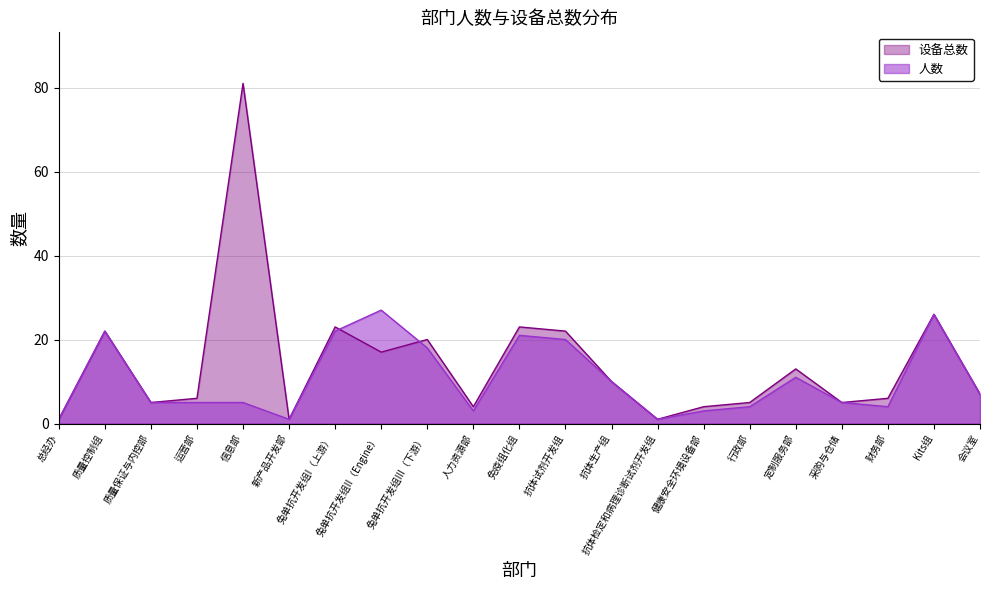

How many times do 设备总数 and 人数 cross each other?

2